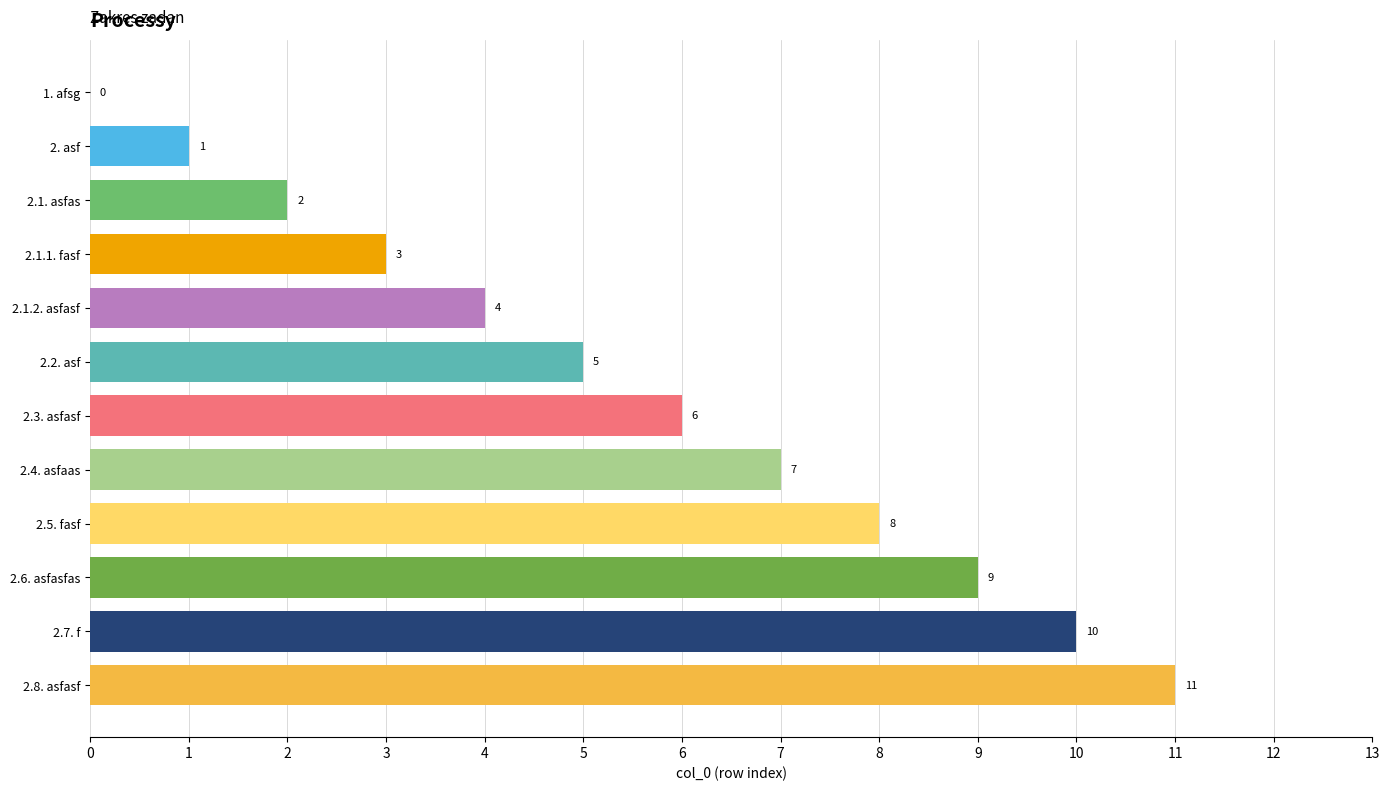

Are the bars horizontal?

Yes